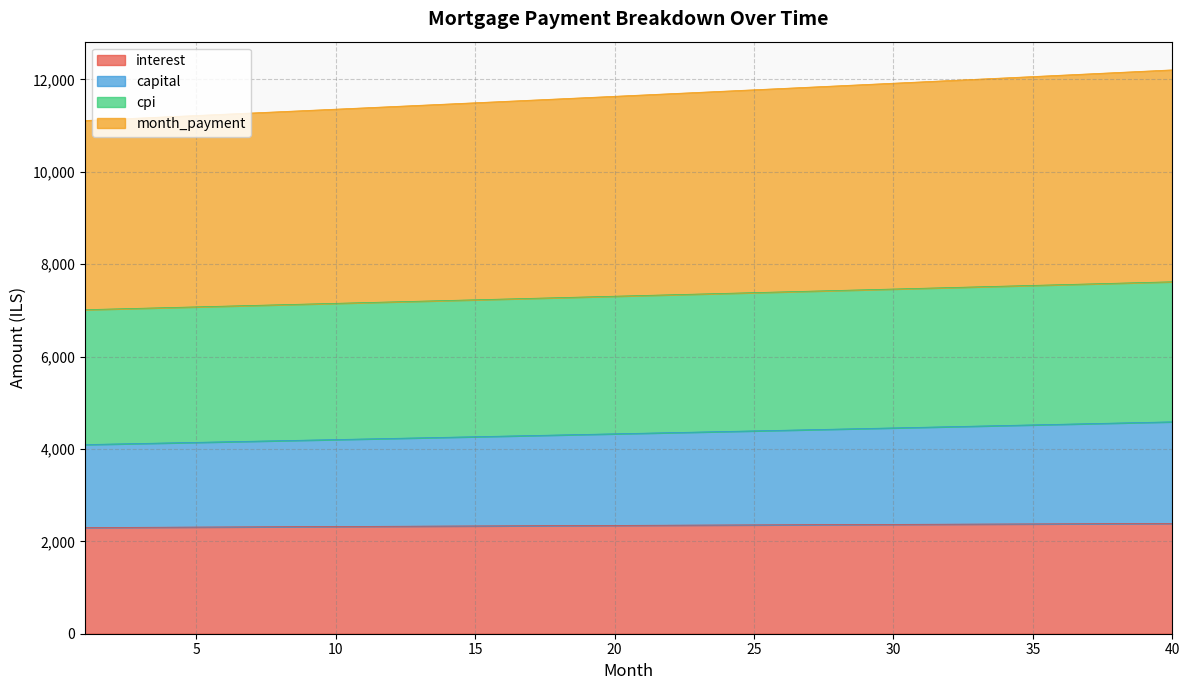

List the labels in order of cpi value, smallest first.

1, 2, 3, 4, 5, 6, 7, 8, 9, 10, 11, 12, 13, 14, 15, 16, 17, 18, 19, 20, 21, 22, 23, 24, 25, 26, 27, 28, 29, 30, 31, 32, 33, 34, 35, 36, 37, 38, 39, 40